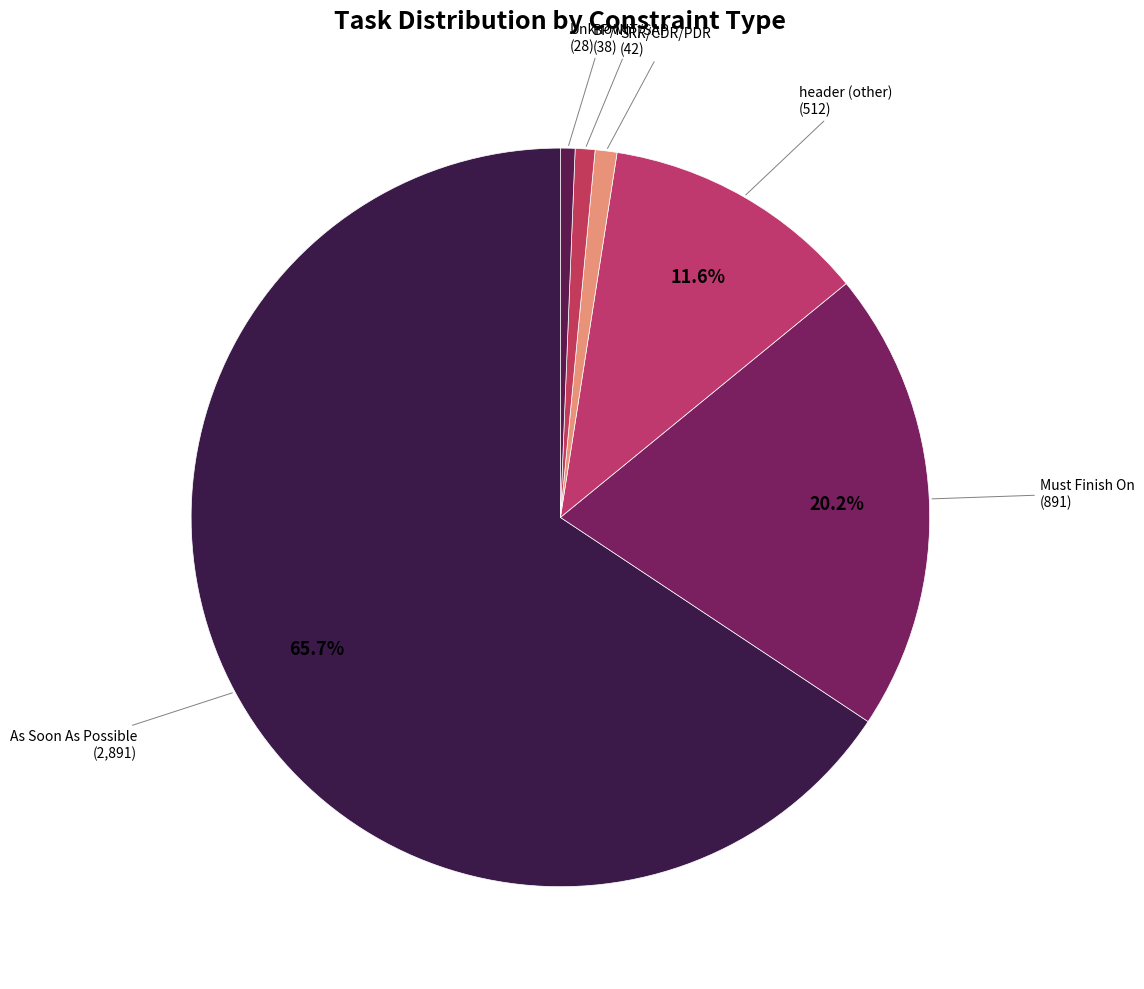

Which has a higher value, BP/INT/SAP or header (other)?

header (other)